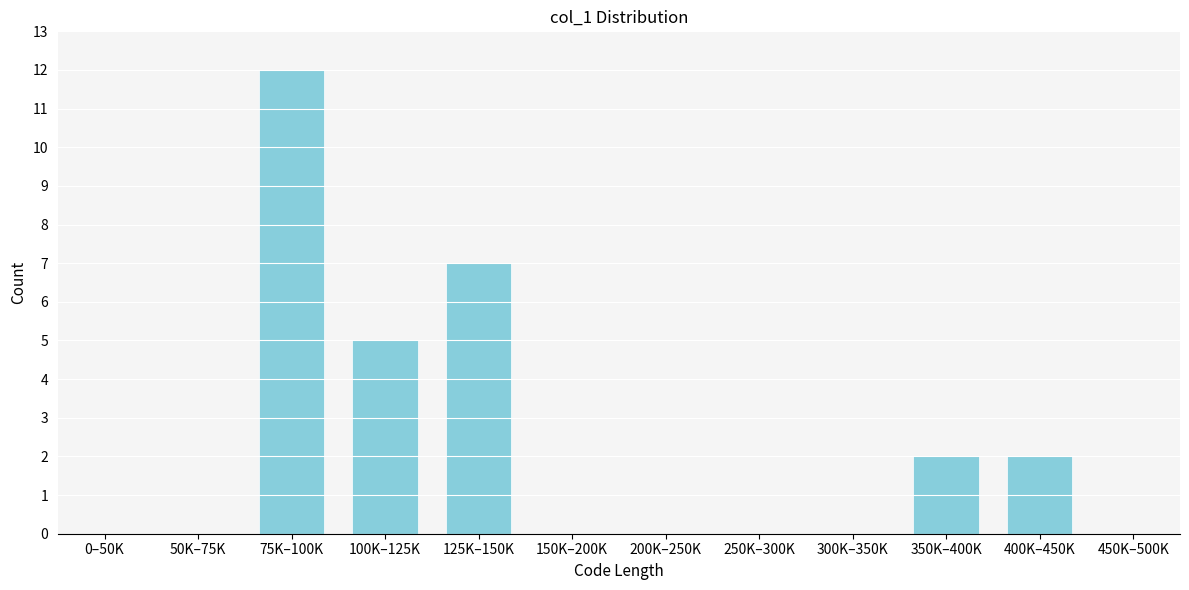

Reading left to right, extract all data points from this chart.

0–50K=0	50K–75K=0	75K–100K=12	100K–125K=5	125K–150K=7	150K–200K=0	200K–250K=0	250K–300K=0	300K–350K=0	350K–400K=2	400K–450K=2	450K–500K=0